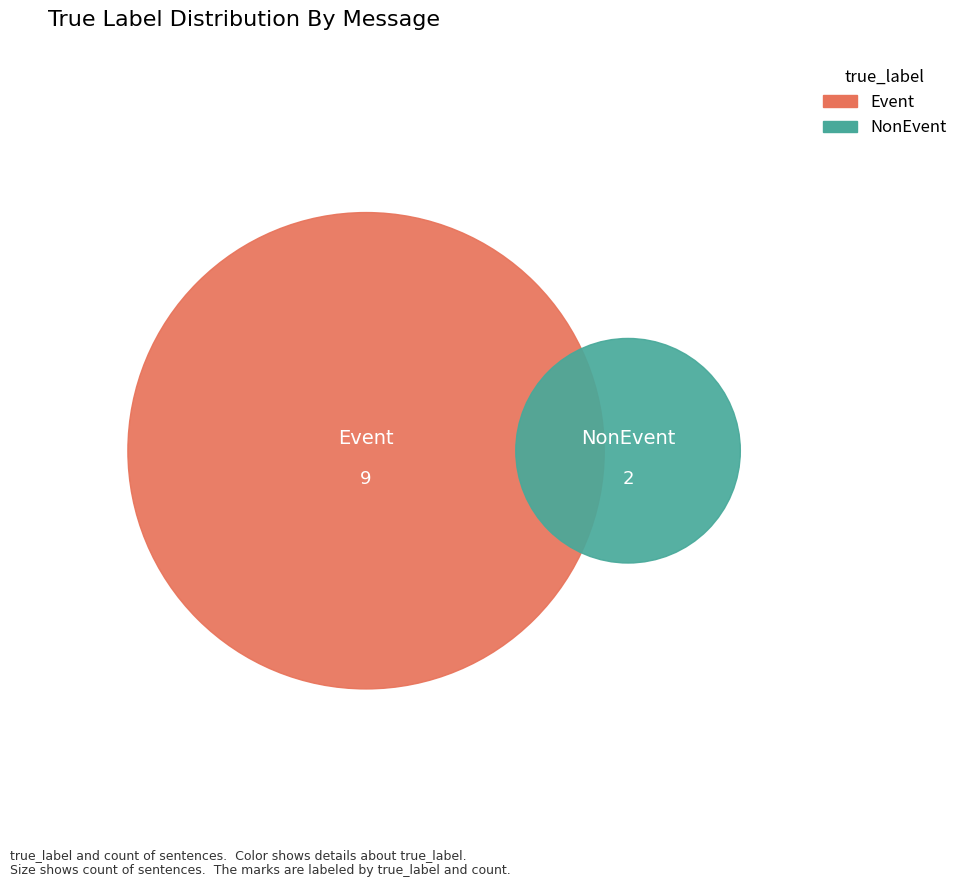

Do Event (message 0) and Event (message 3) together represent more than half of the pie?

No